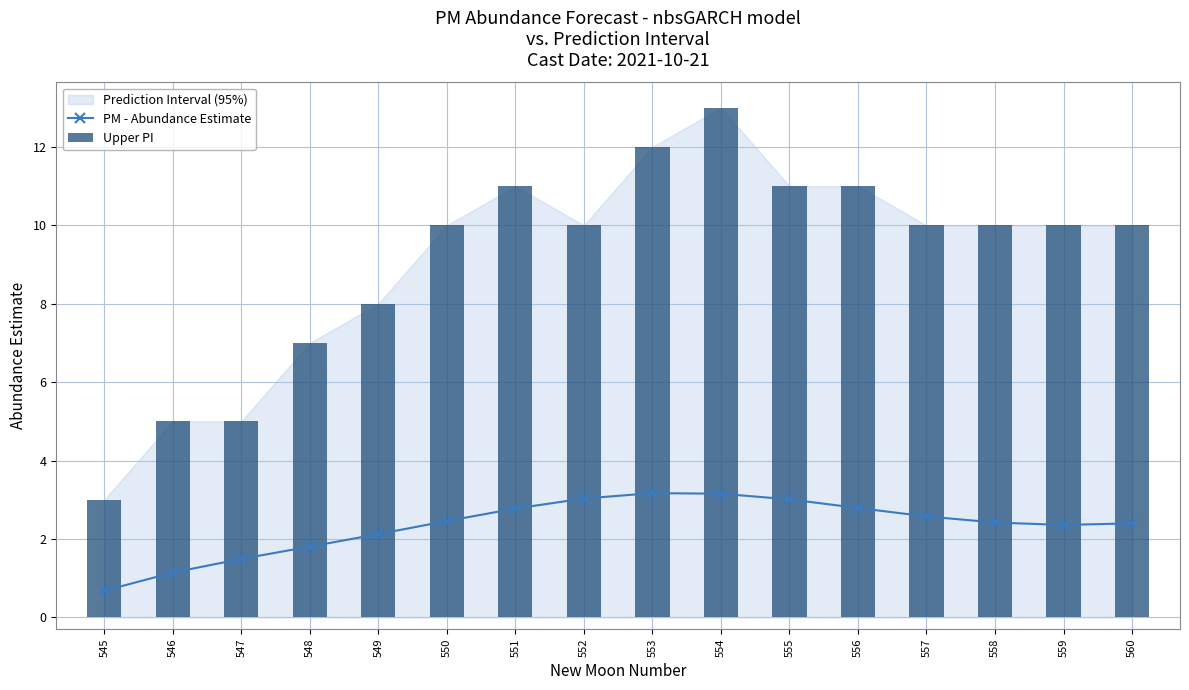

Rank the series by their maximum value, from highest to lowest.

Upper PI, PM - Abundance Estimate